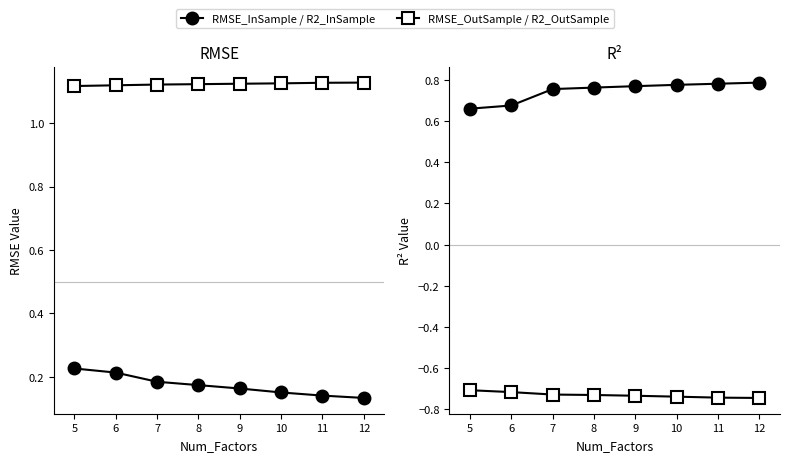

What are all the series names shown in the legend?

RMSE_InSample, RMSE_OutSample, R2_InSample, R2_OutSample